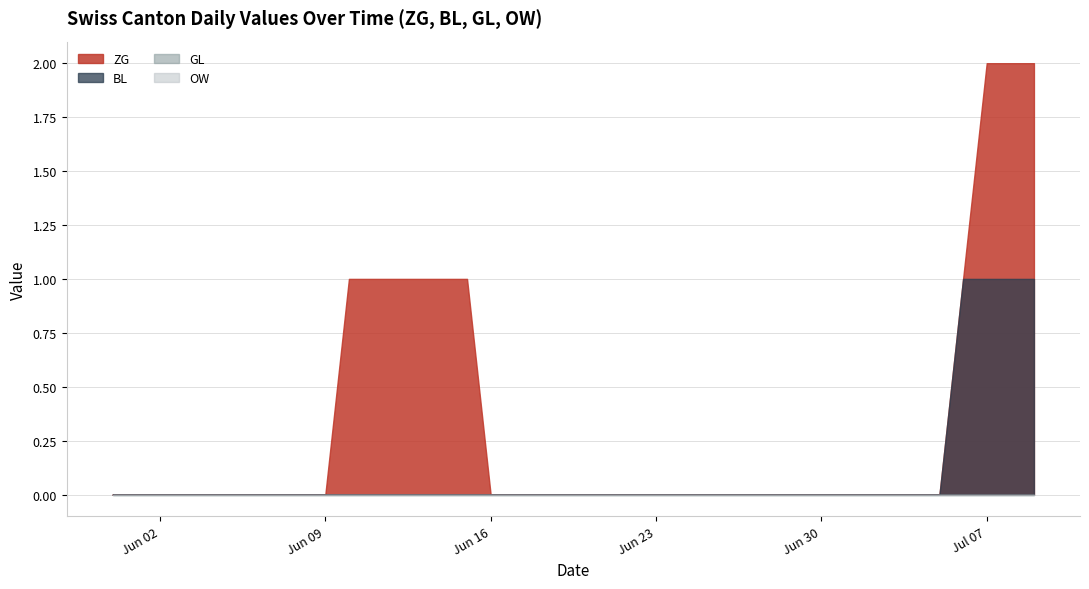

What position from the left is 2020-06-26?

27